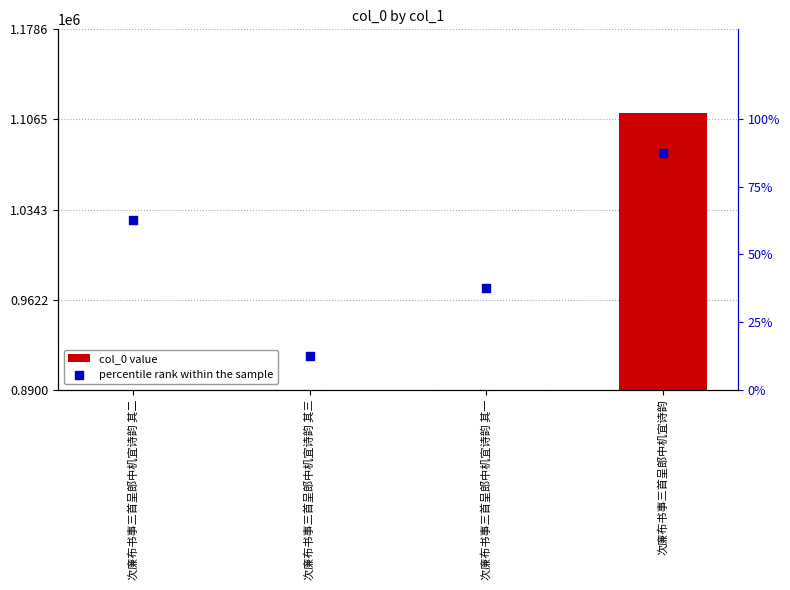

Which series reaches the minimum Y coordinate?

percentile rank within the sample